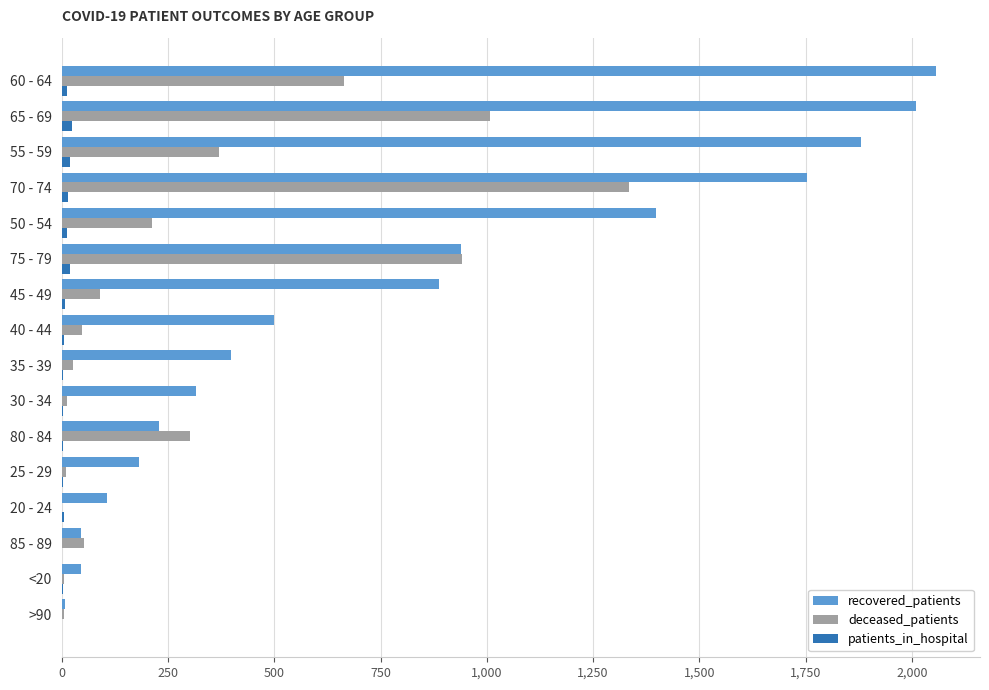

Between 85 - 89 and 35 - 39, which series saw the biggest shift?

recovered_patients